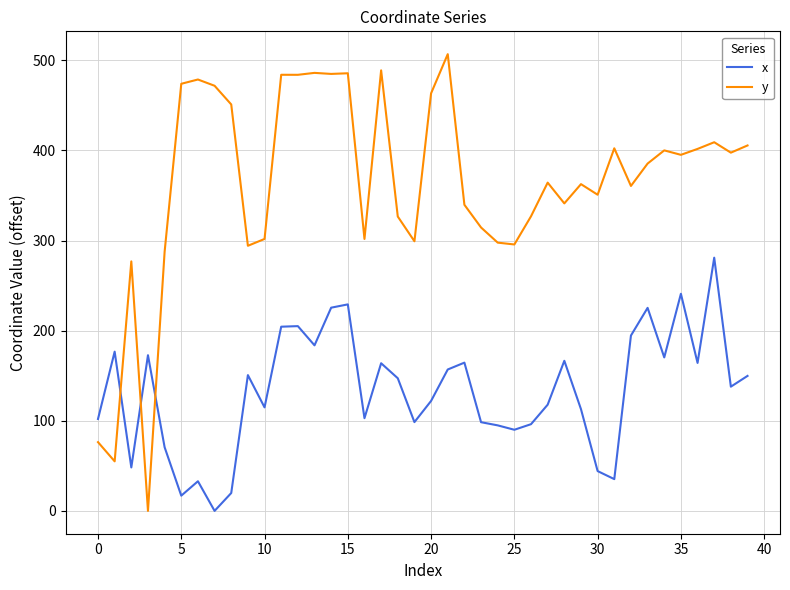

Which series has the largest total across all categories?

y